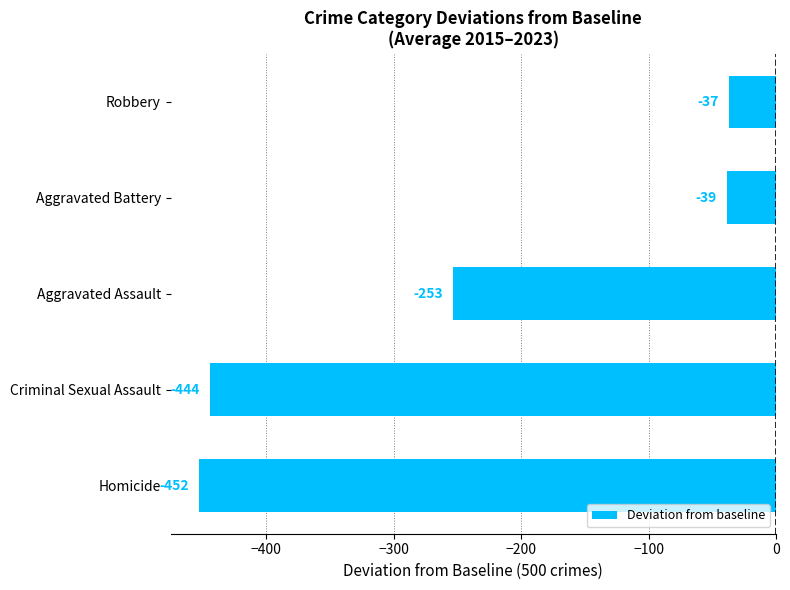

Does the chart contain any negative values?

Yes